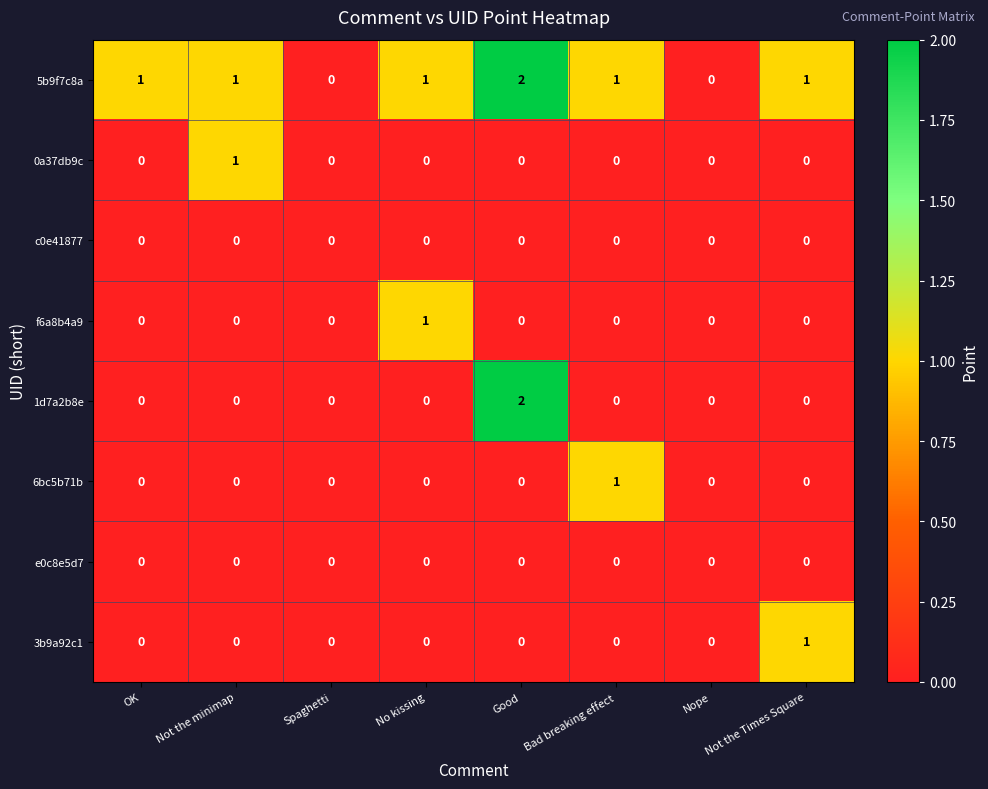

How many 3b9a92c1 values are between 0 and 1?

8